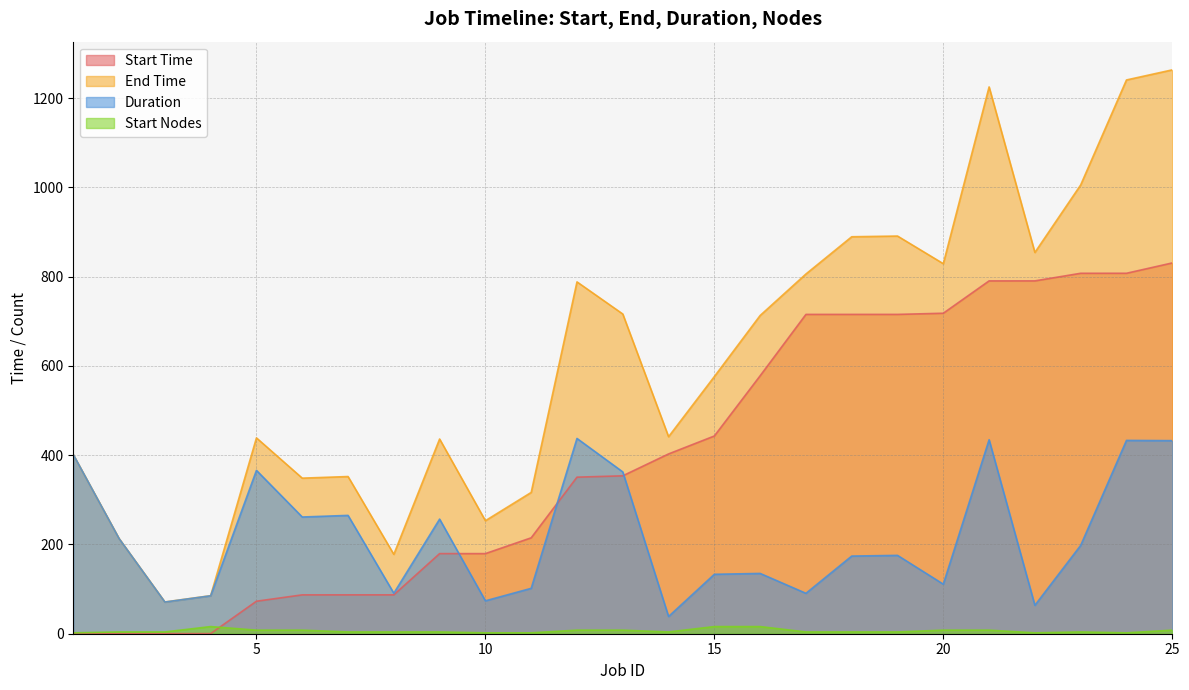

Between 20 and 3, which is larger?

20